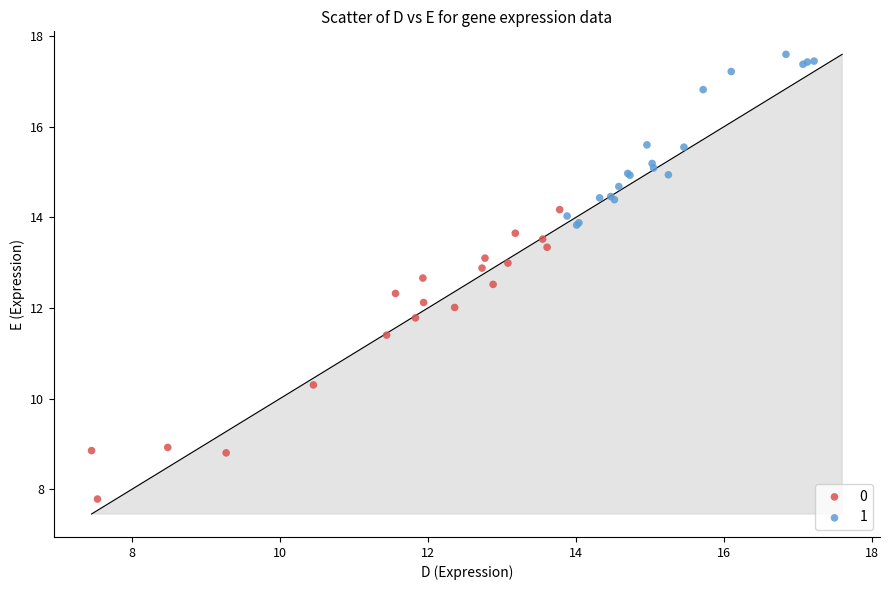

What are all the series names shown in the legend?

0, 1